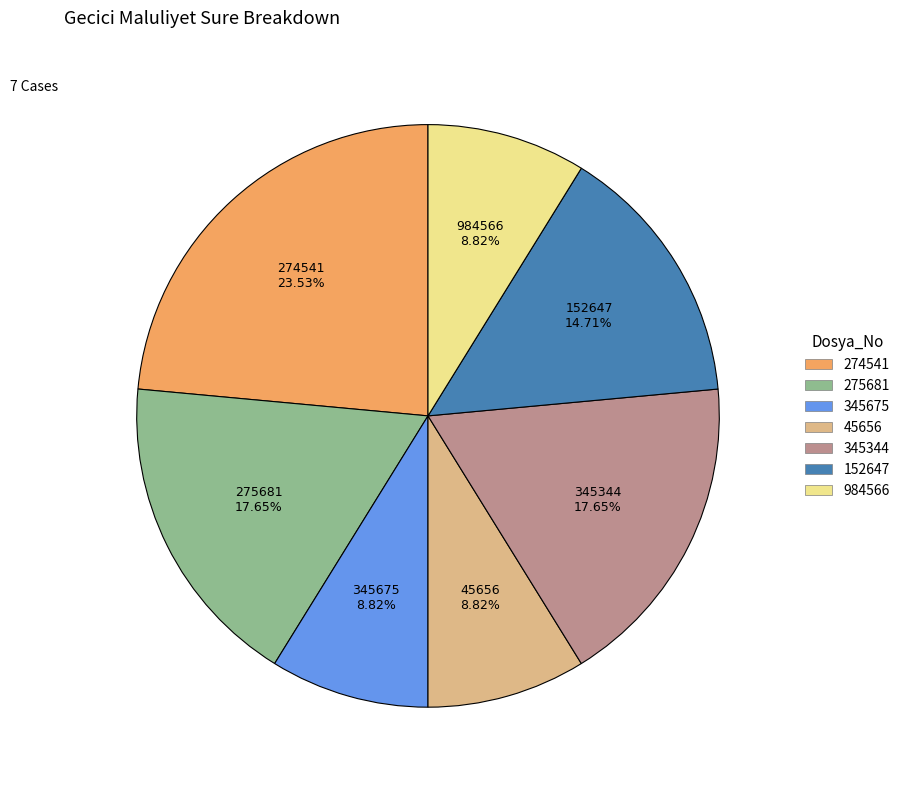

True or false: 45656 accounts for 9% of the total.

True